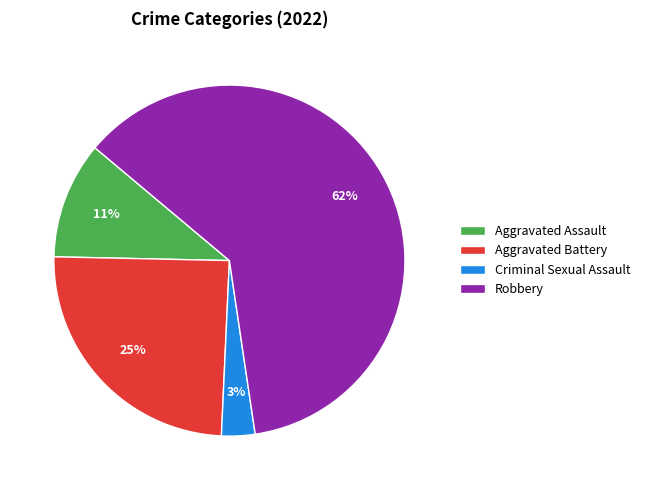

Does Robbery represent more than half of the total?

Yes